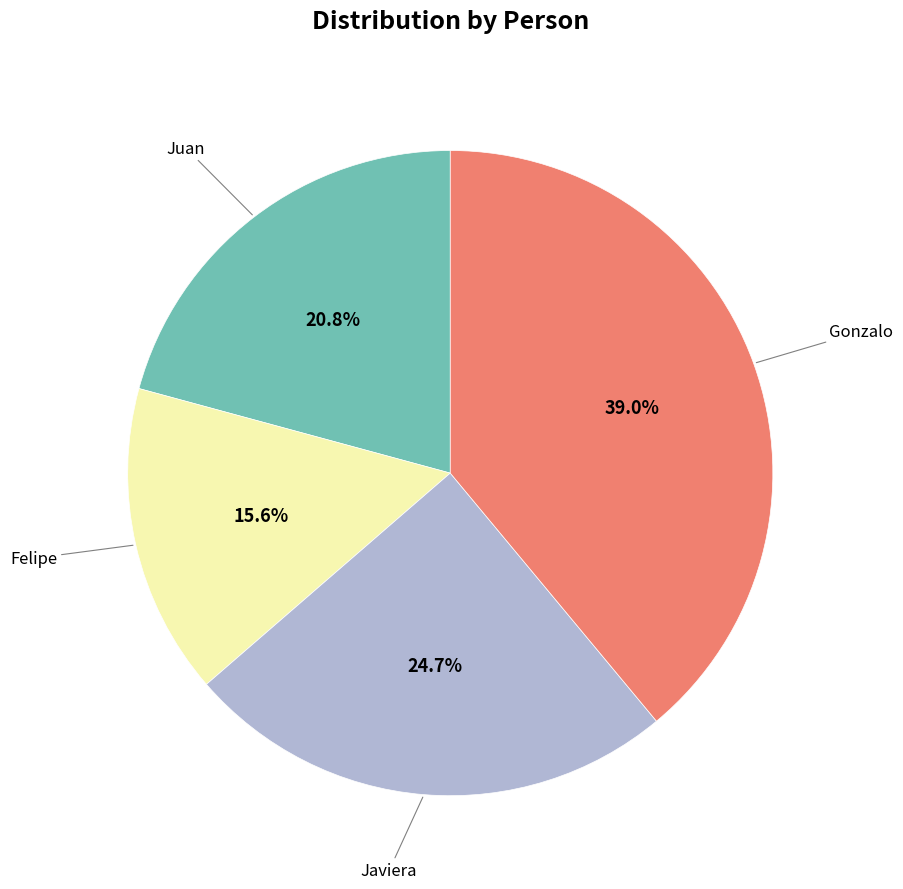

What percentage is NOT represented by Juan?

79.2%